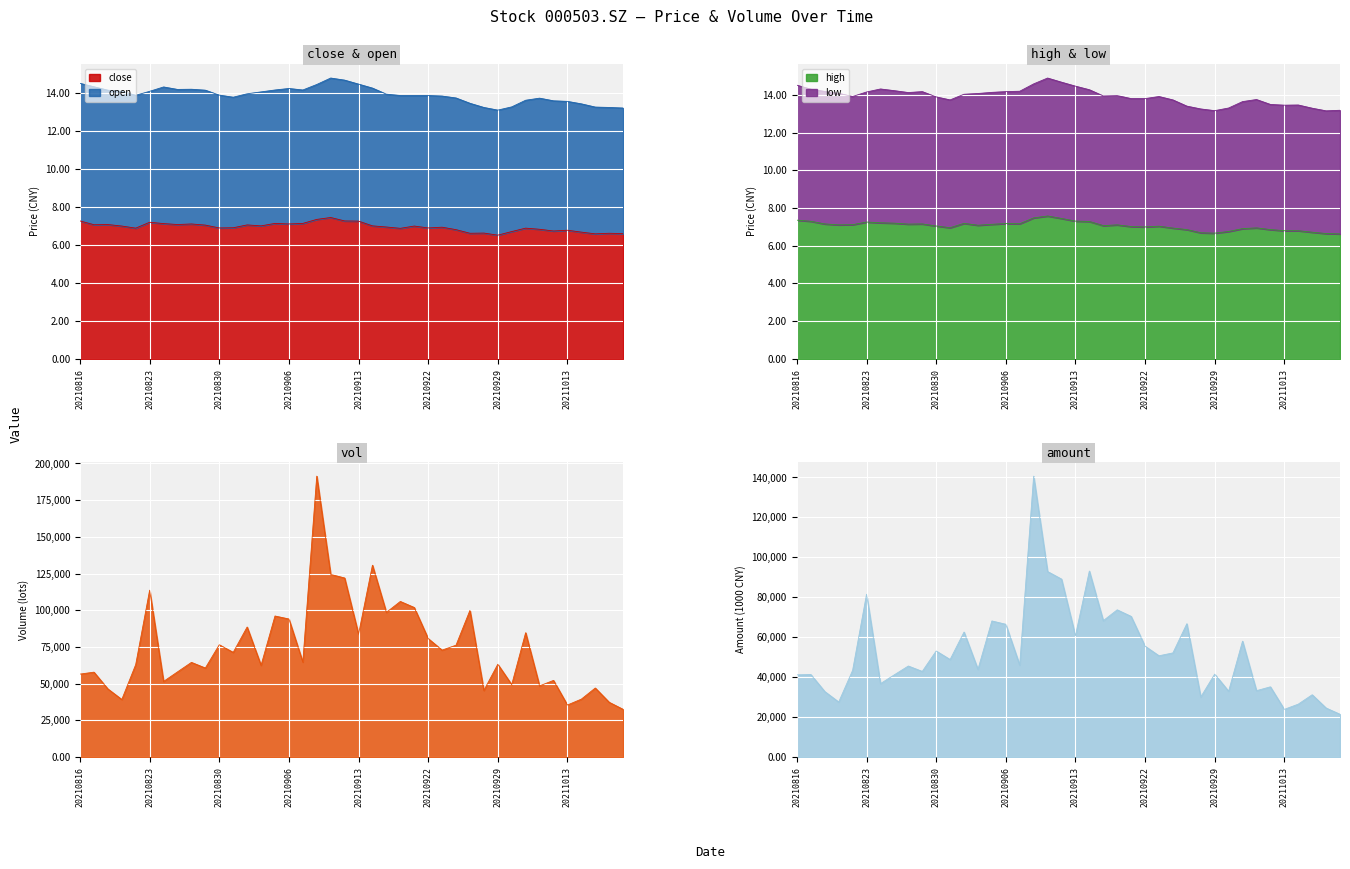

Between 20211012 and 20211019, which is larger?

20211012